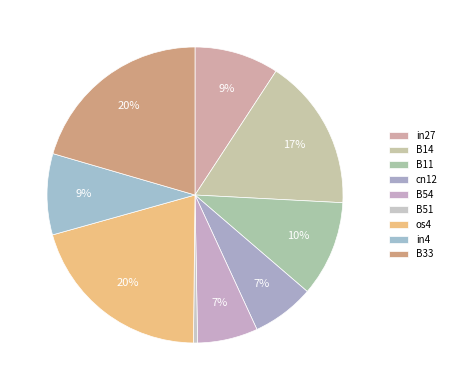

To the nearest percent, what percentage of the pie is B54?

7%